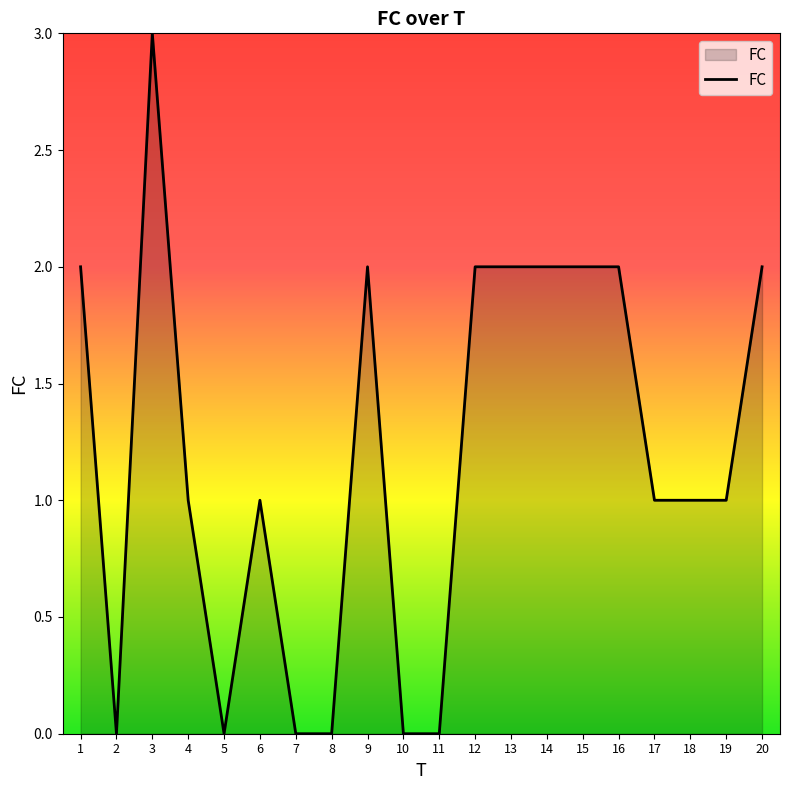

Count the number of categories in the chart.

20